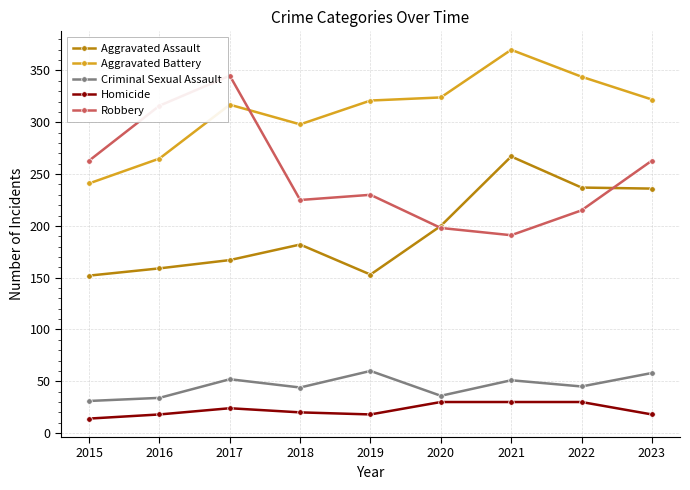

What is the difference between the maximum and minimum values in the Aggravated Battery series?

129